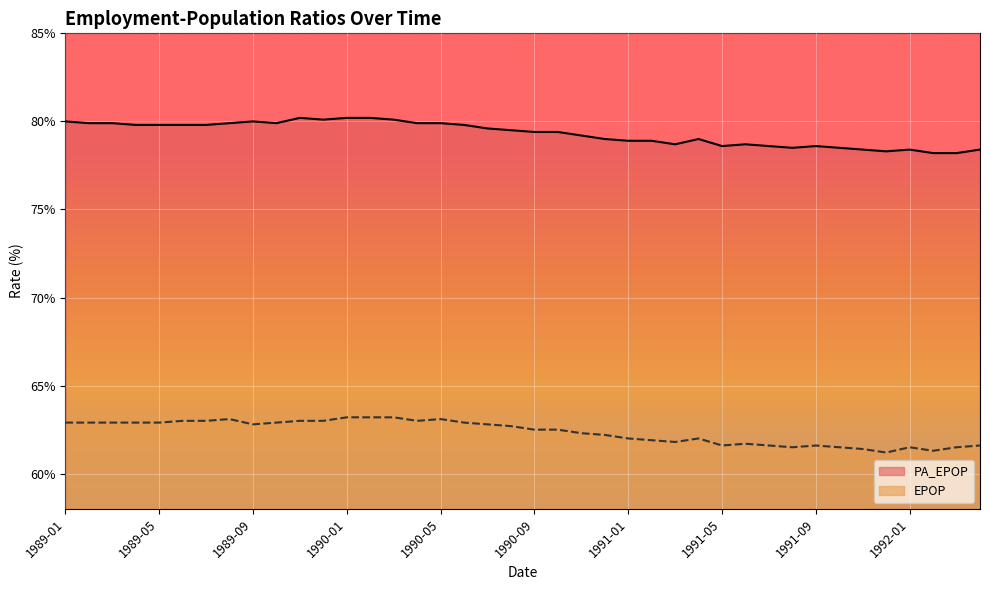

What is the lowest value of the PA_EPOP series?

78.2